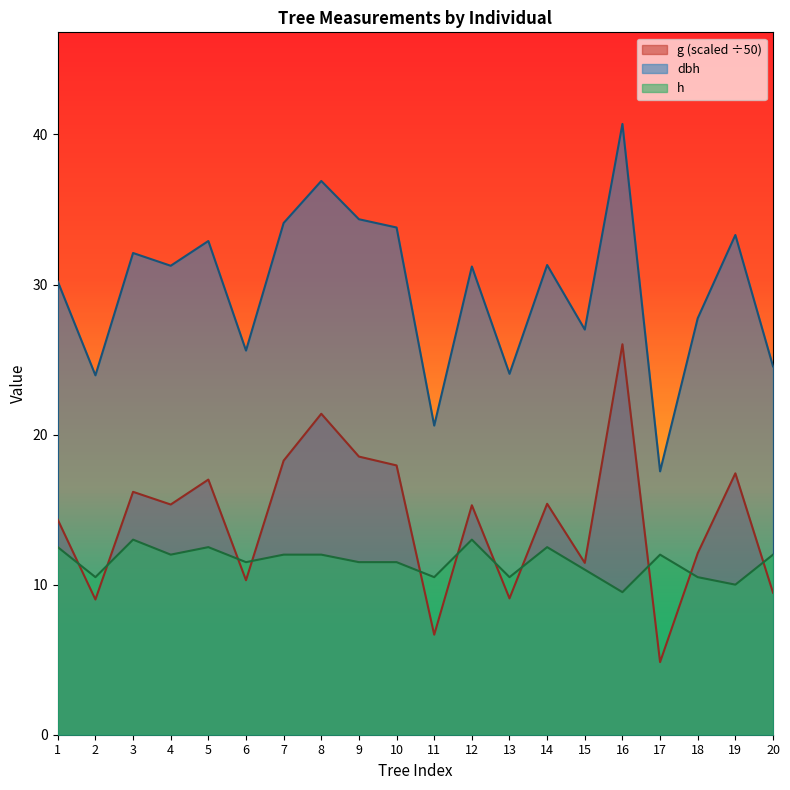

Reading left to right, what are all the values shown in this chart?

dbh: 30.2	23.9	32.1	31.2	32.9	25.6	34.1	36.9	34.4	33.8	20.6	31.2	24.1	31.3	27.0	40.7	17.6	27.8	33.3	24.6
h: 12.5	10.5	13.0	12.0	12.5	11.5	12.0	12.0	11.5	11.5	10.5	13.0	10.5	12.5	11.0	9.5	12.0	10.5	10.0	12.0
g: 14.3	9.0	16.2	15.3	17.0	10.3	18.3	21.4	18.5	17.9	6.7	15.3	9.1	15.4	11.5	26.0	4.8	12.1	17.4	9.5